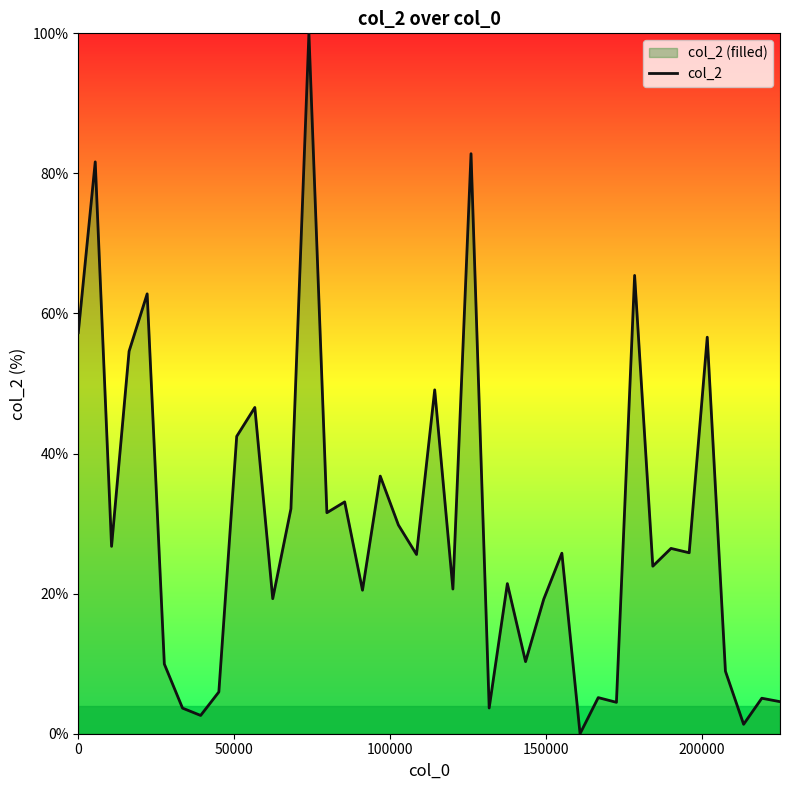

What is the difference between the maximum and minimum values?

100.0